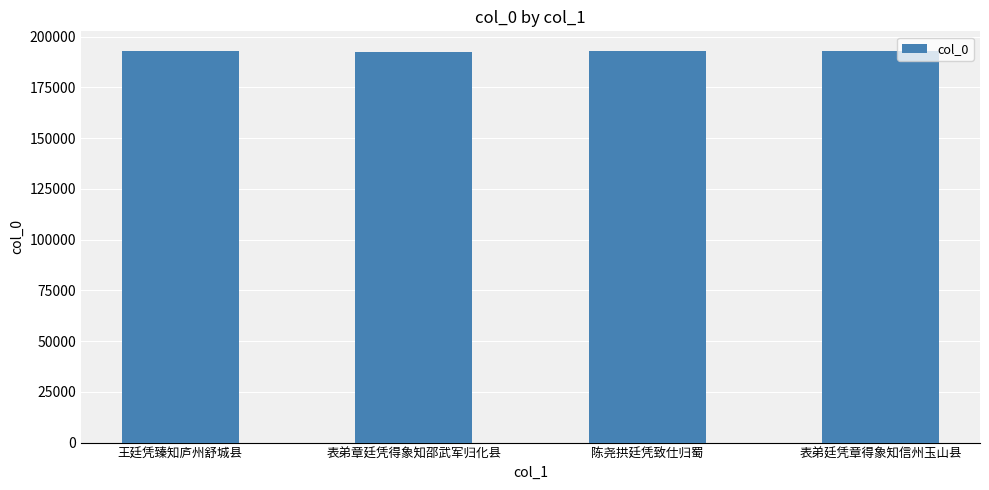

True or false: the data shows 192905 at 陈尧拱廷凭致仕归蜀.

True